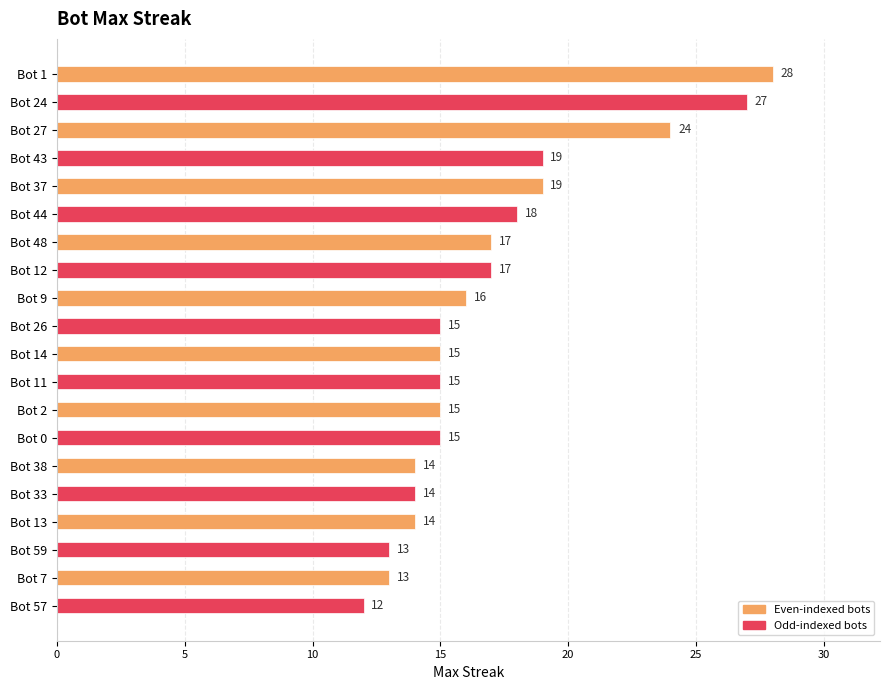

Count the number of data series in this chart.

1